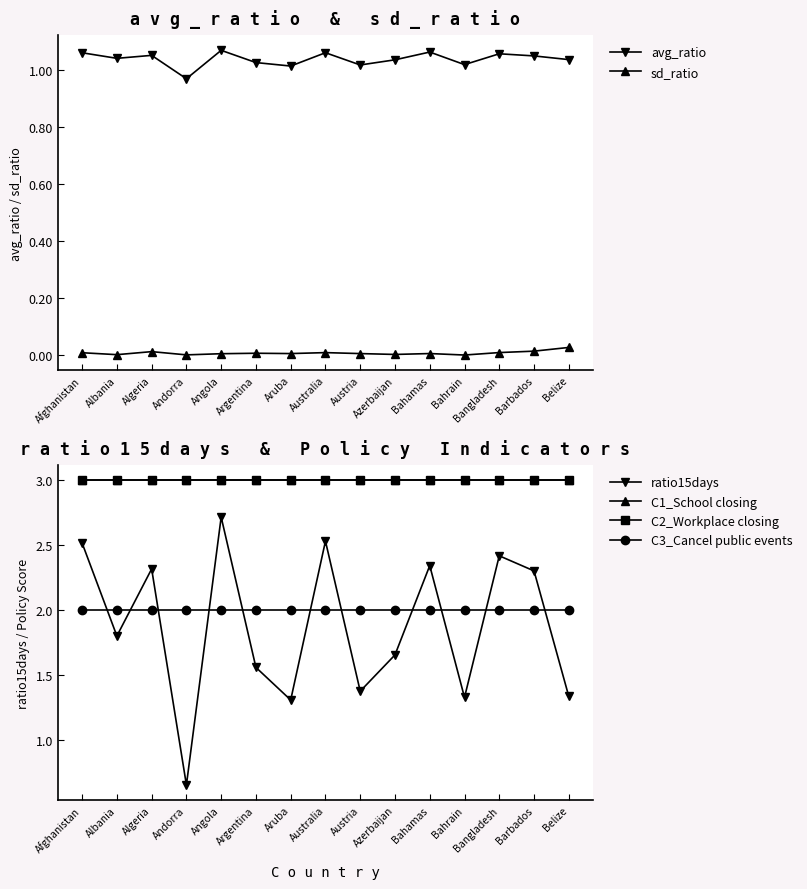

Read the ratio15days value at Angola.

2.7